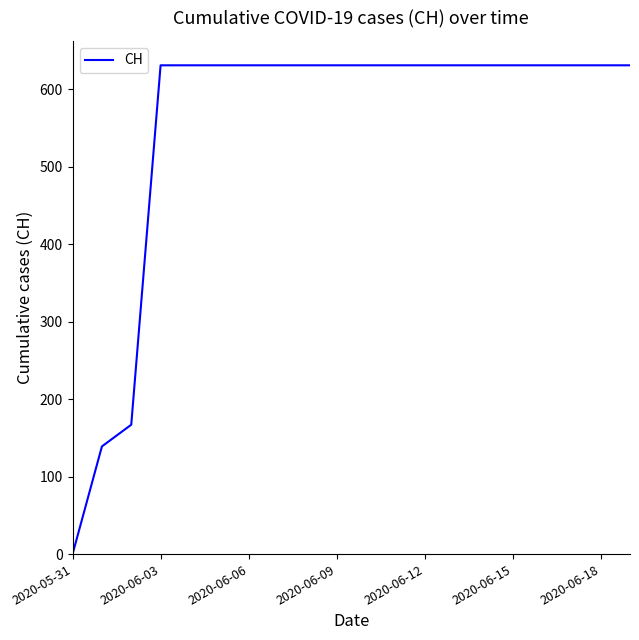

What is the maximum value shown in the chart?

631